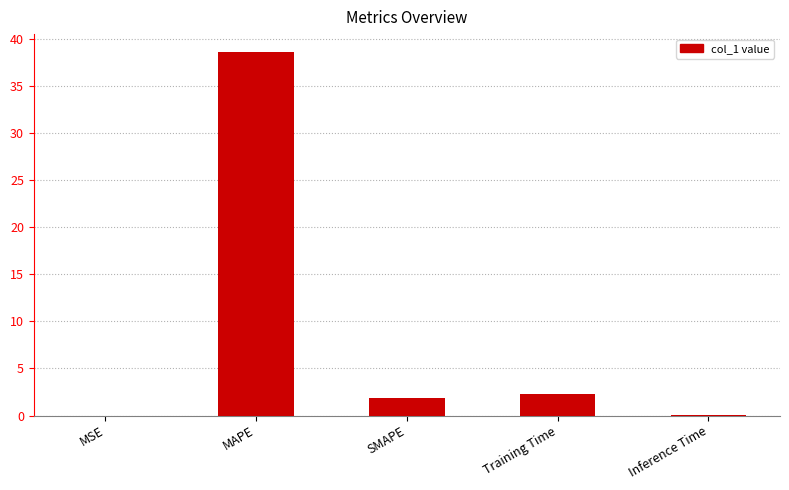

How many series are shown in this chart?

1